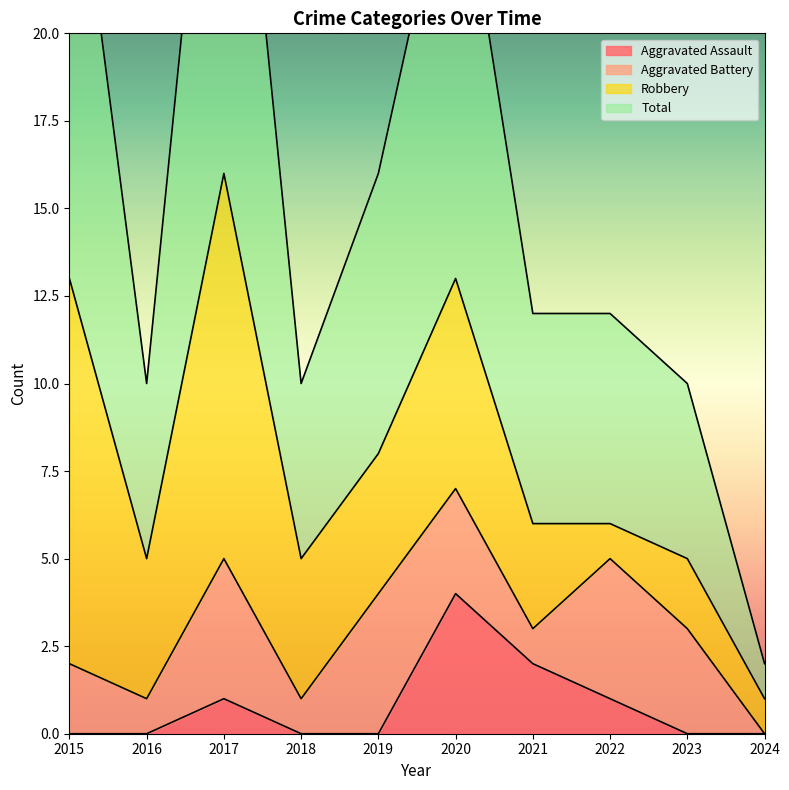

True or false: Aggravated Assault has a value of -2 at 2023.

False